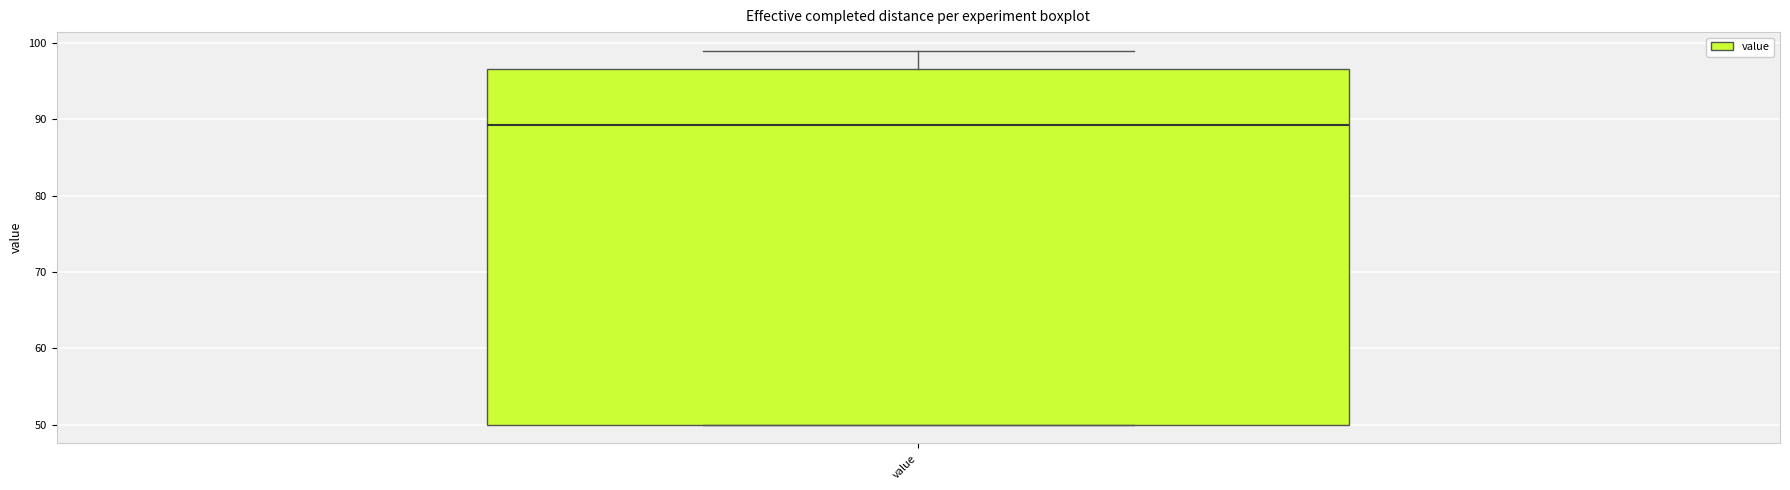

Where does the median line of the box for value sit on the y-axis? The values are not printed on the chart, so give them approximately, as read against the axis.

89